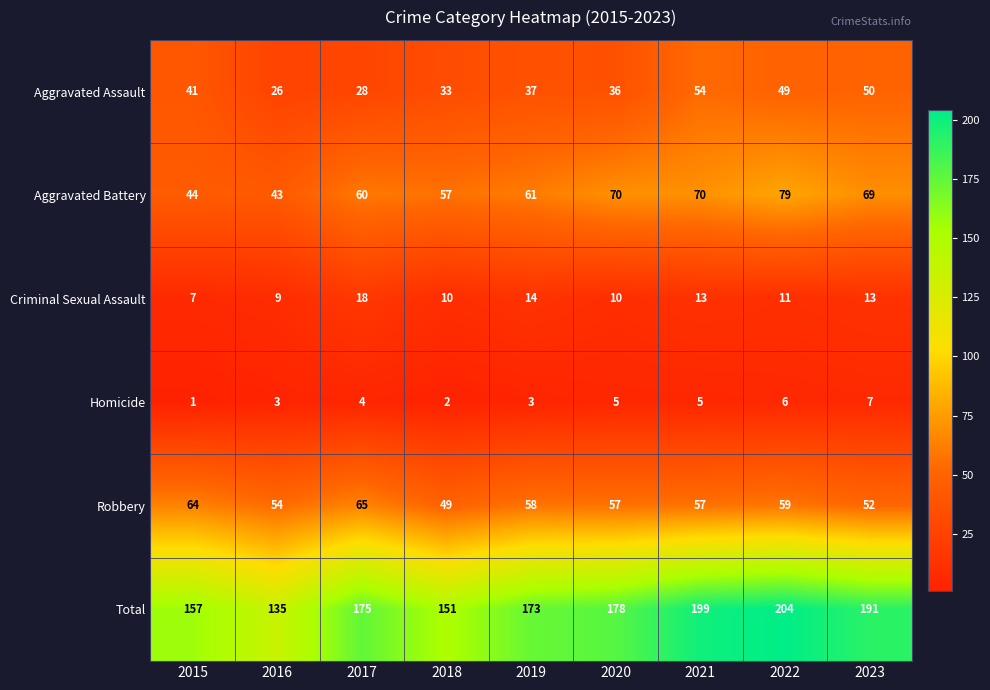

Which category has the highest value in the Robbery series?

2017